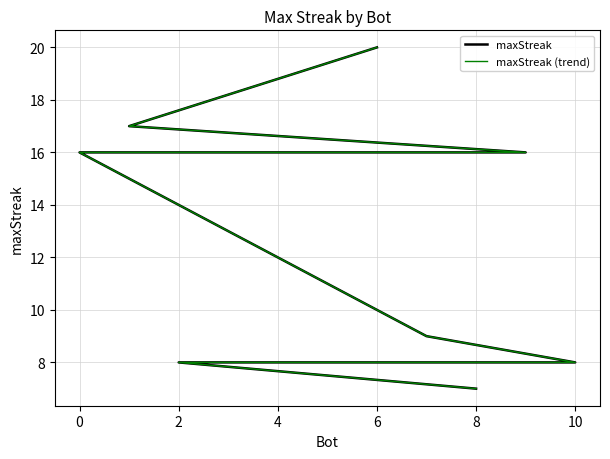

What is the difference between the maximum and minimum values in the maxStreak (trend) series?

13